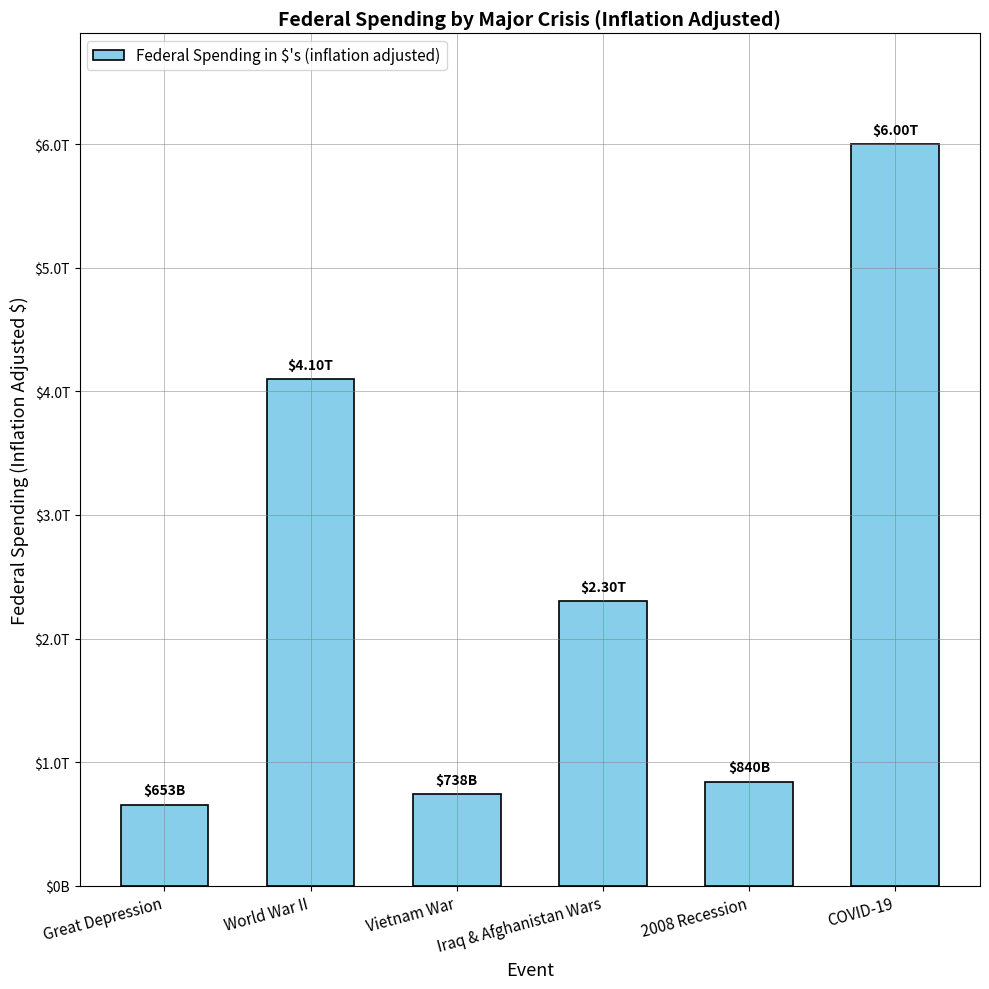

Rank the categories by value from highest to lowest.

COVID-19, World War II, Iraq & Afghanistan Wars, 2008 Recession, Vietnam War, Great Depression